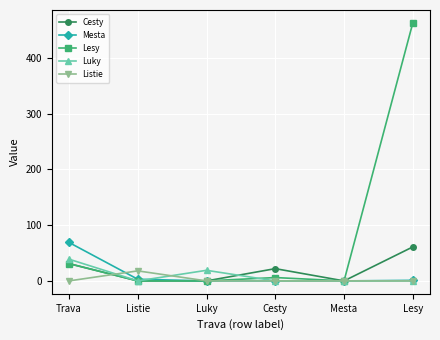

The value of Lesy at Listie is 167. True or false?

False